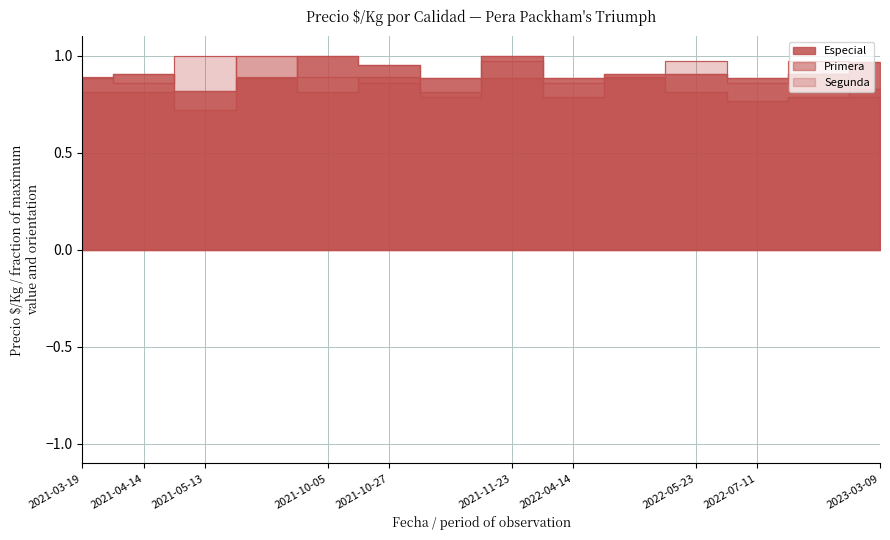

What is the label of the 10th point from the left?

2022-05-06